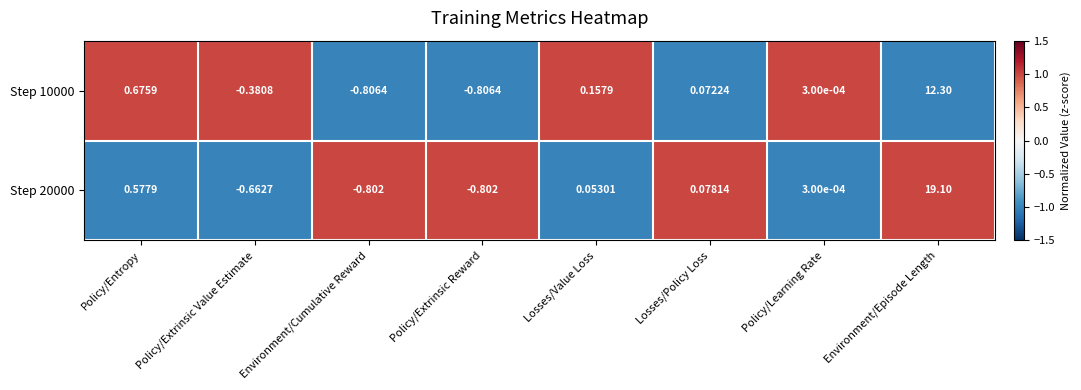

At how many categories does at least one series exceed 0?

5